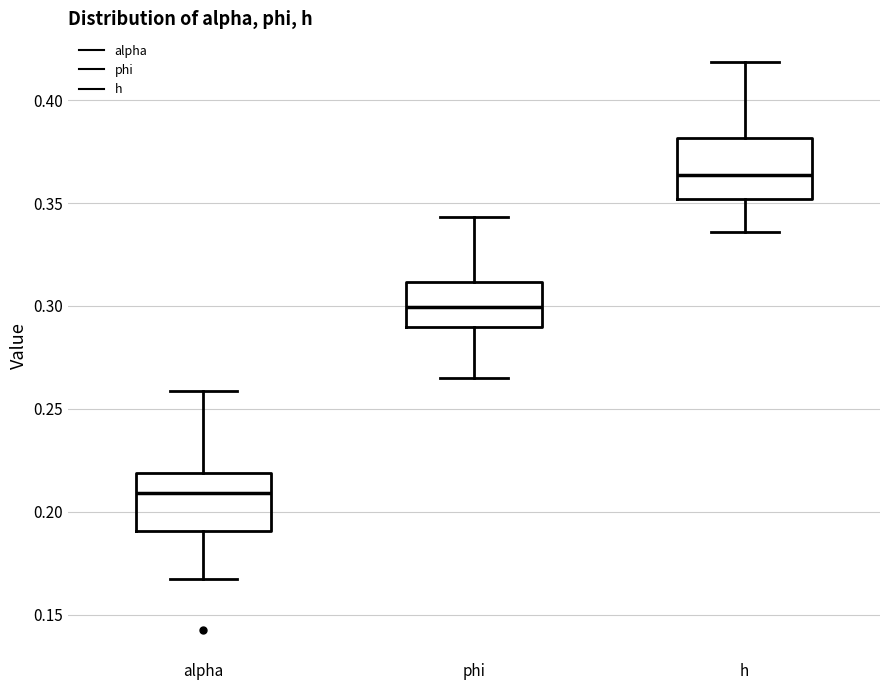

Where does the upper whisker of the box for h end on the y-axis? The values are not printed on the chart, so give them approximately, as read against the axis.

0.420